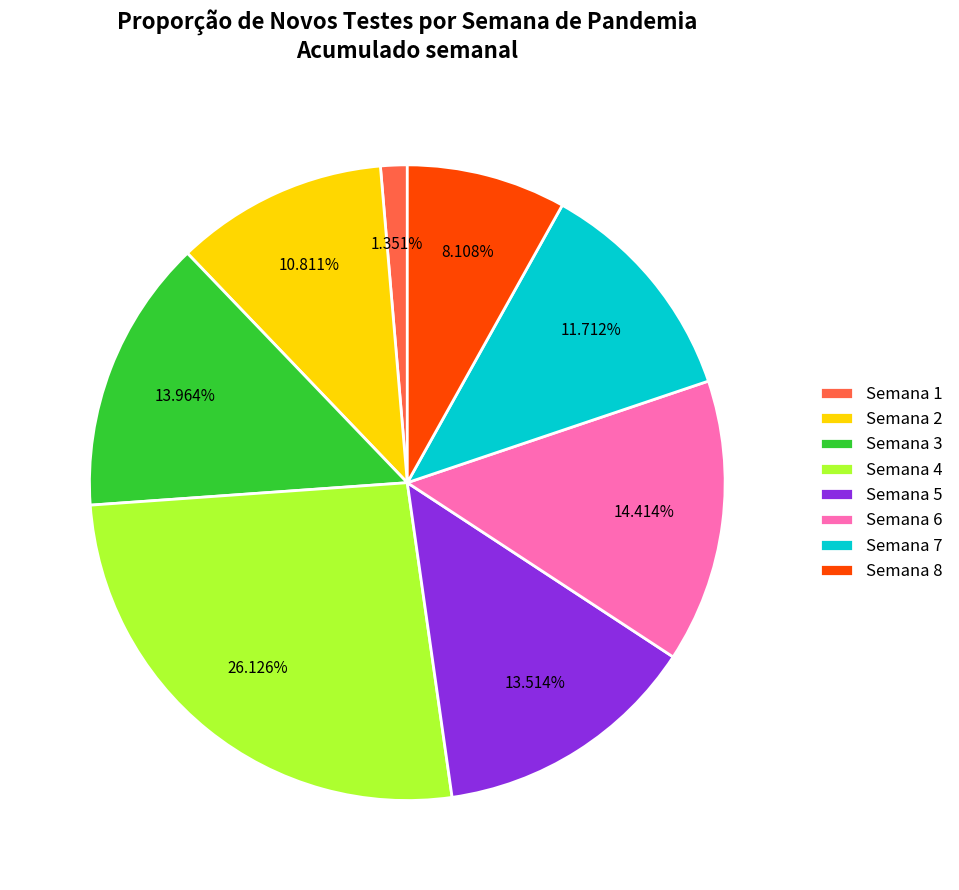

How many segments does this pie chart have?

8